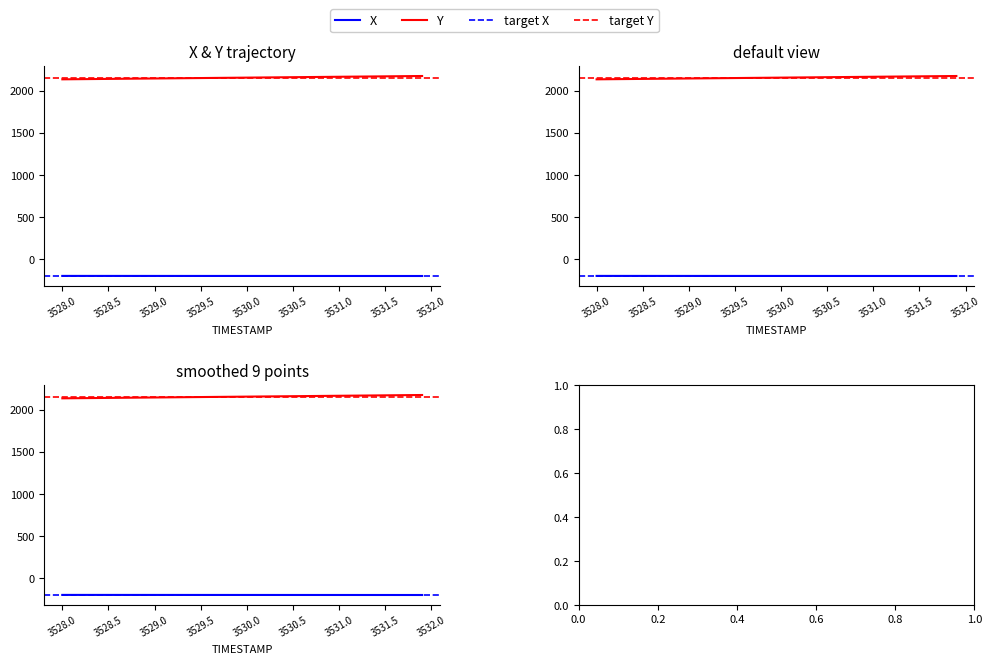

What is the label of the 15th point from the right?

3530.5